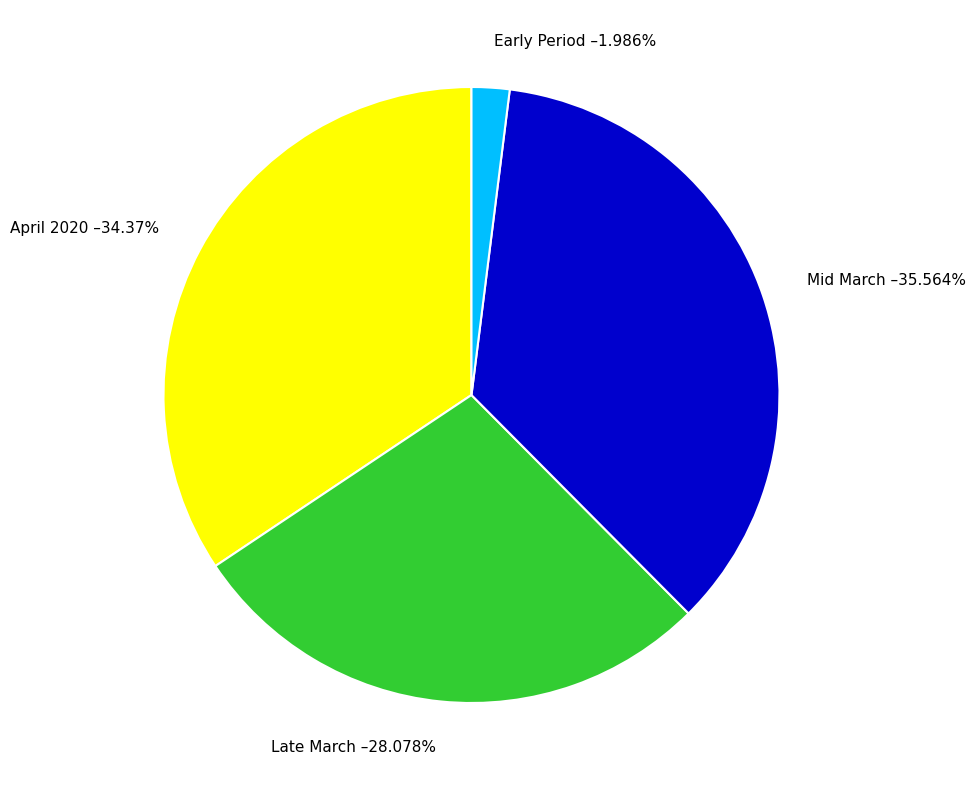

Do Early Period –1.986% and Mid March –35.564% together represent more than half of the pie?

No